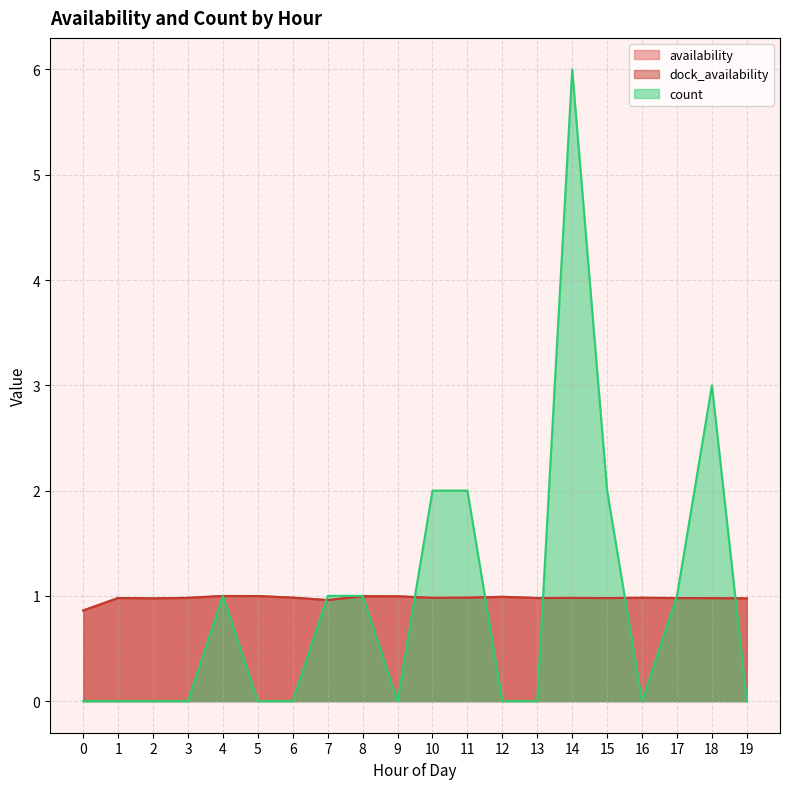

Is the value of availability at 8 greater than the value of dock_availability at 0?

Yes